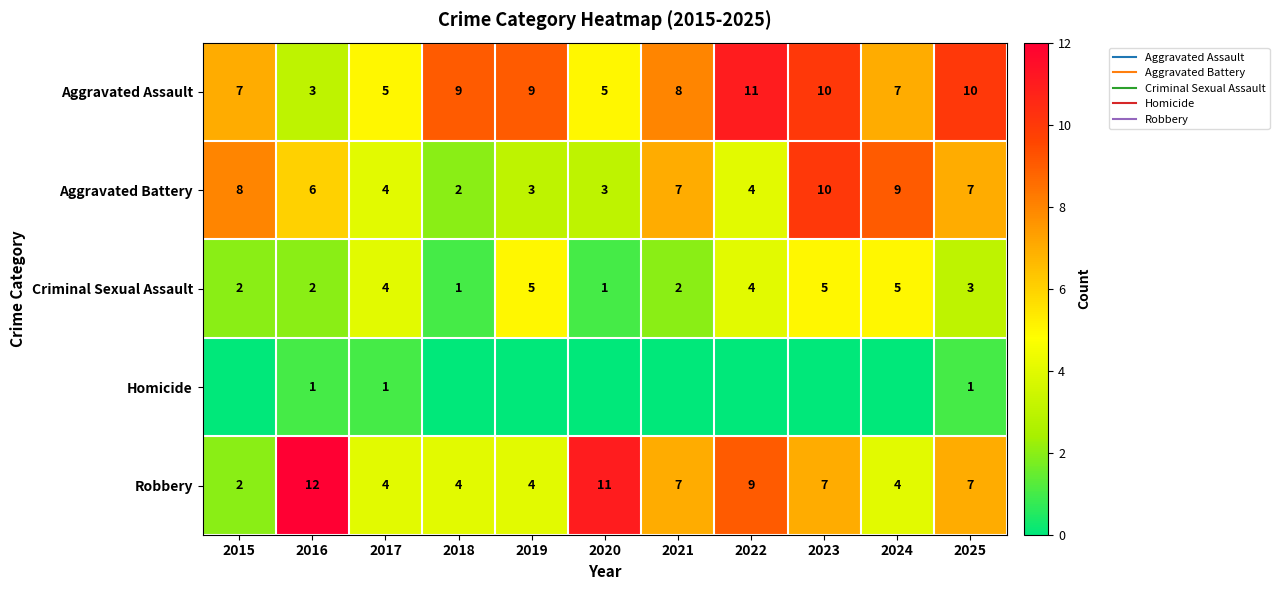

How many data points in Aggravated Battery are less than 6?

5